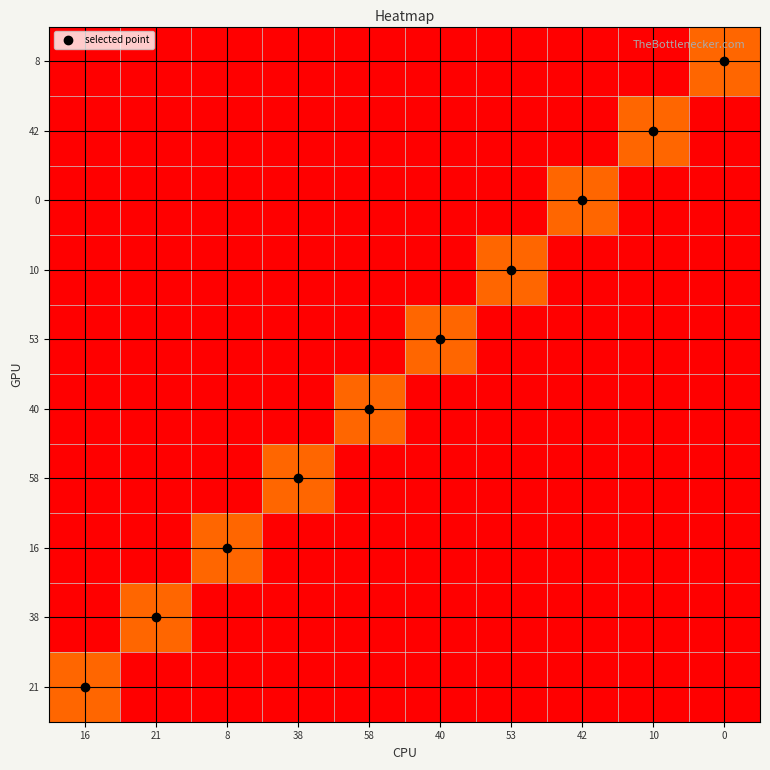

Reading left to right, list all the values displayed in this chart.

21: 16=1	21=0	8=0	38=0	58=0	40=0	53=0	42=0	10=0	0=0
38: 16=0	21=1	8=0	38=0	58=0	40=0	53=0	42=0	10=0	0=0
16: 16=0	21=0	8=1	38=0	58=0	40=0	53=0	42=0	10=0	0=0
58: 16=0	21=0	8=0	38=1	58=0	40=0	53=0	42=0	10=0	0=0
40: 16=0	21=0	8=0	38=0	58=1	40=0	53=0	42=0	10=0	0=0
53: 16=0	21=0	8=0	38=0	58=0	40=1	53=0	42=0	10=0	0=0
10: 16=0	21=0	8=0	38=0	58=0	40=0	53=1	42=0	10=0	0=0
0: 16=0	21=0	8=0	38=0	58=0	40=0	53=0	42=1	10=0	0=0
42: 16=0	21=0	8=0	38=0	58=0	40=0	53=0	42=0	10=1	0=0
8: 16=0	21=0	8=0	38=0	58=0	40=0	53=0	42=0	10=0	0=1